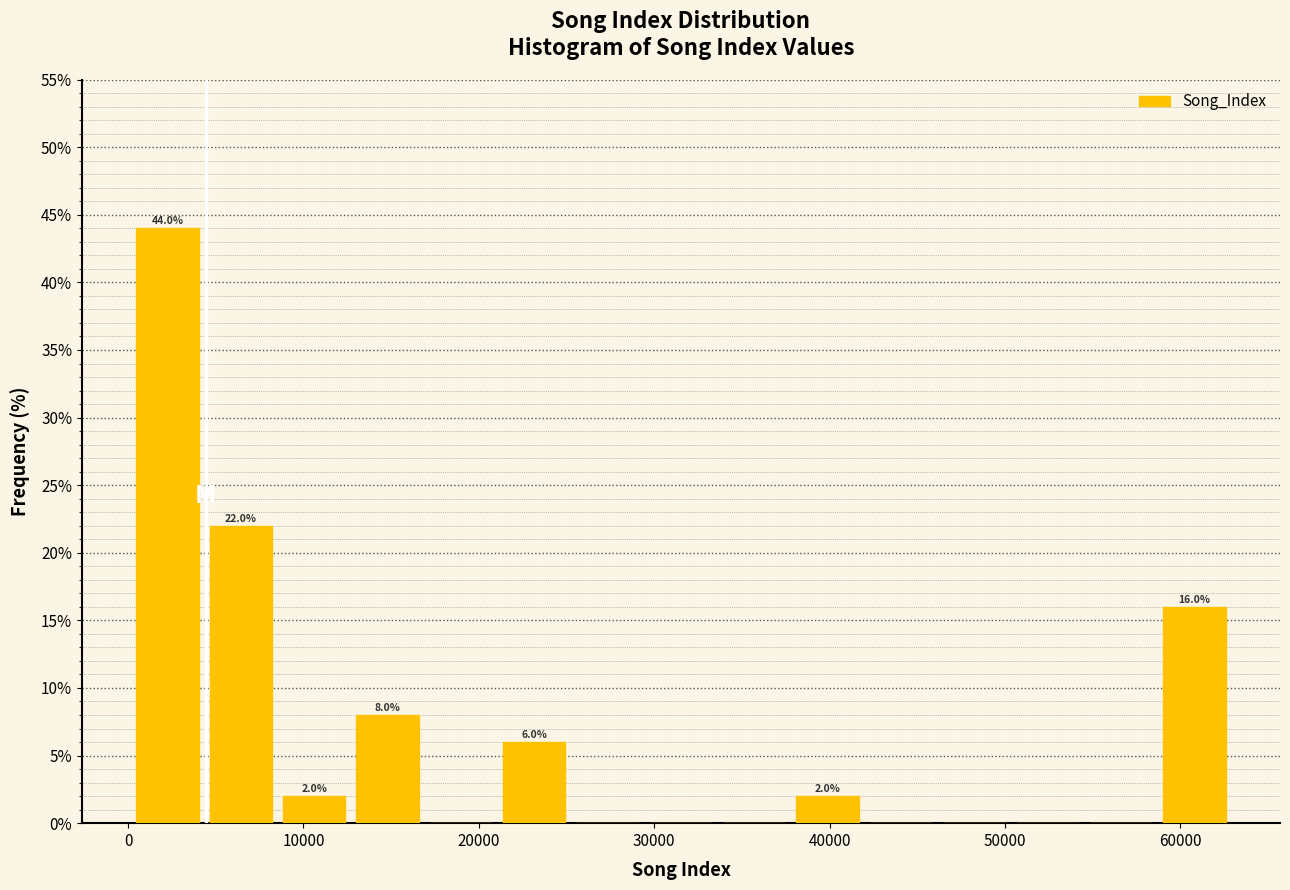

Over which range of the x-axis is the bar tallest?

0 to 4000